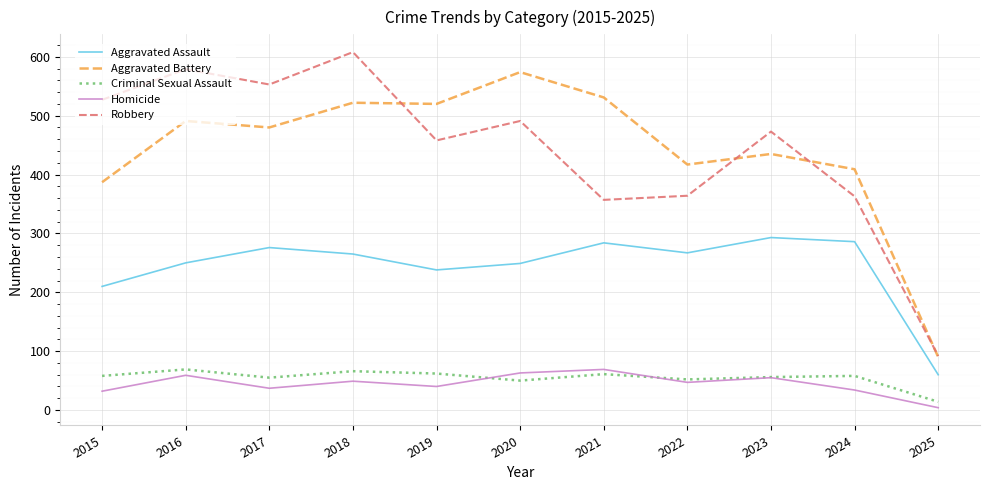

What are all the series names shown in the legend?

Aggravated Assault, Aggravated Battery, Criminal Sexual Assault, Homicide, Robbery